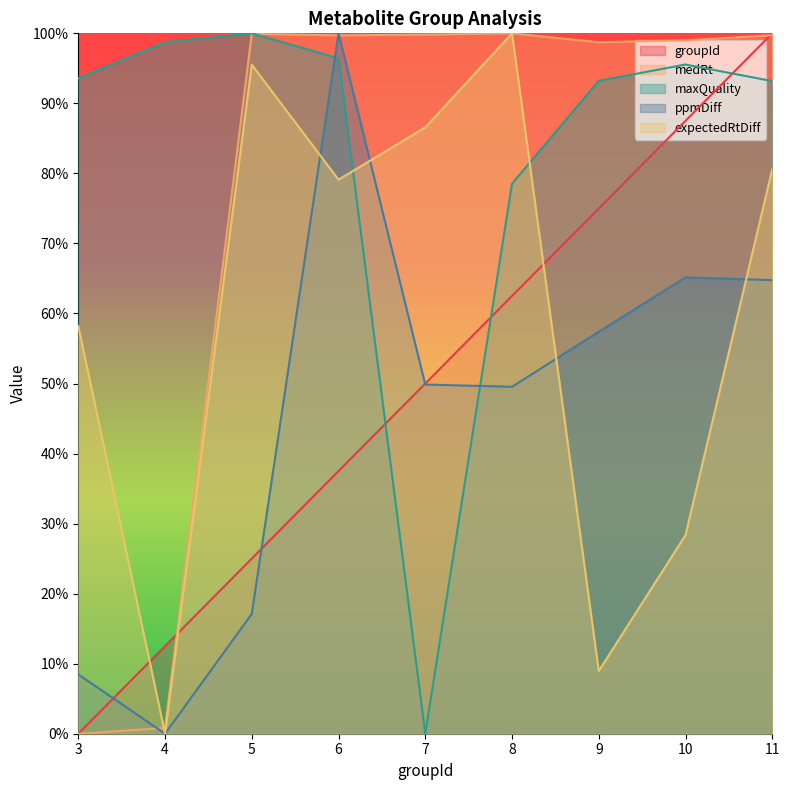

Does the chart have visible grid lines?

No